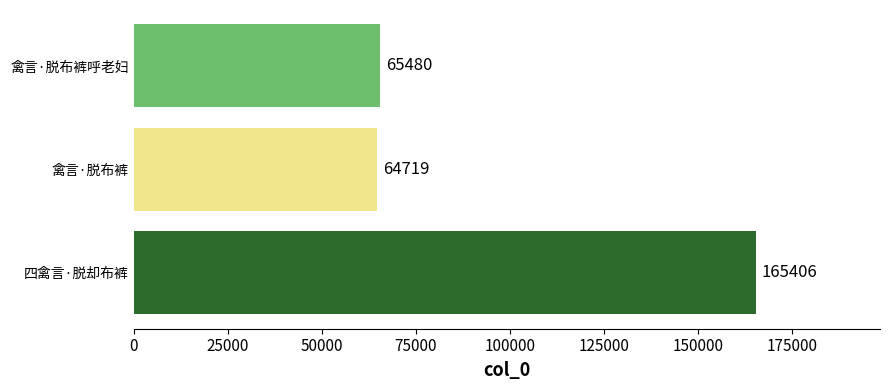

How many series are shown in this chart?

1